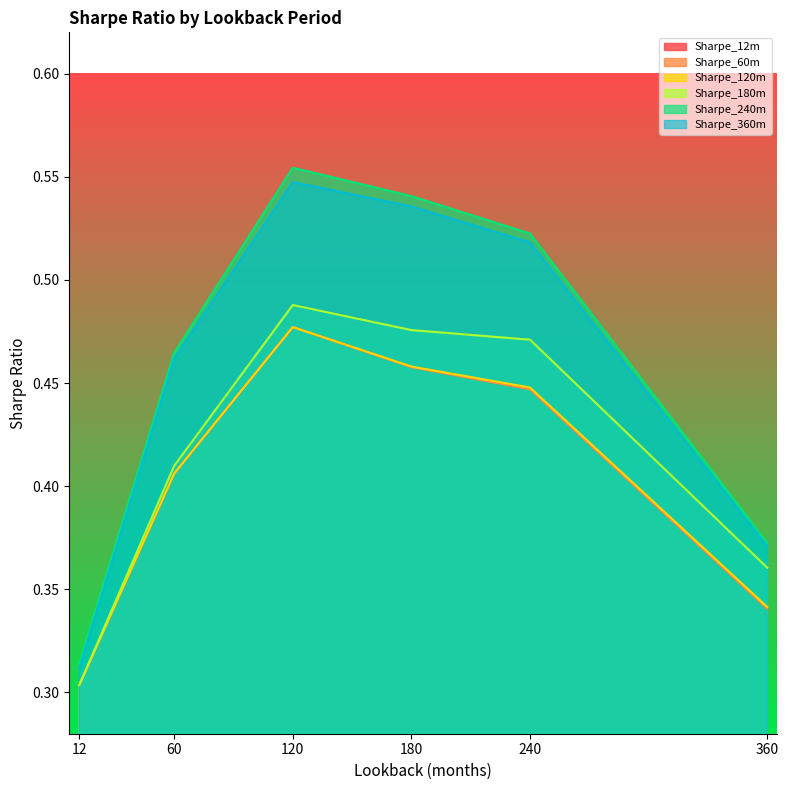

What is the value of the Sharpe_180m point at the 3rd from the left?

0.5